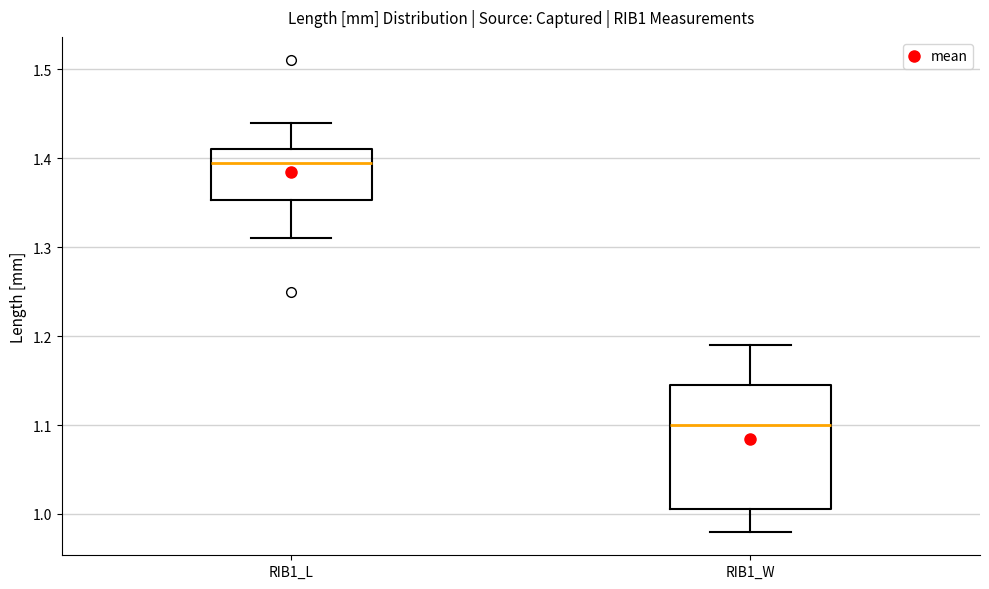

Where is the upper edge of the box for RIB1_W on the y-axis? The values are not printed on the chart, so give them approximately, as read against the axis.

1.15